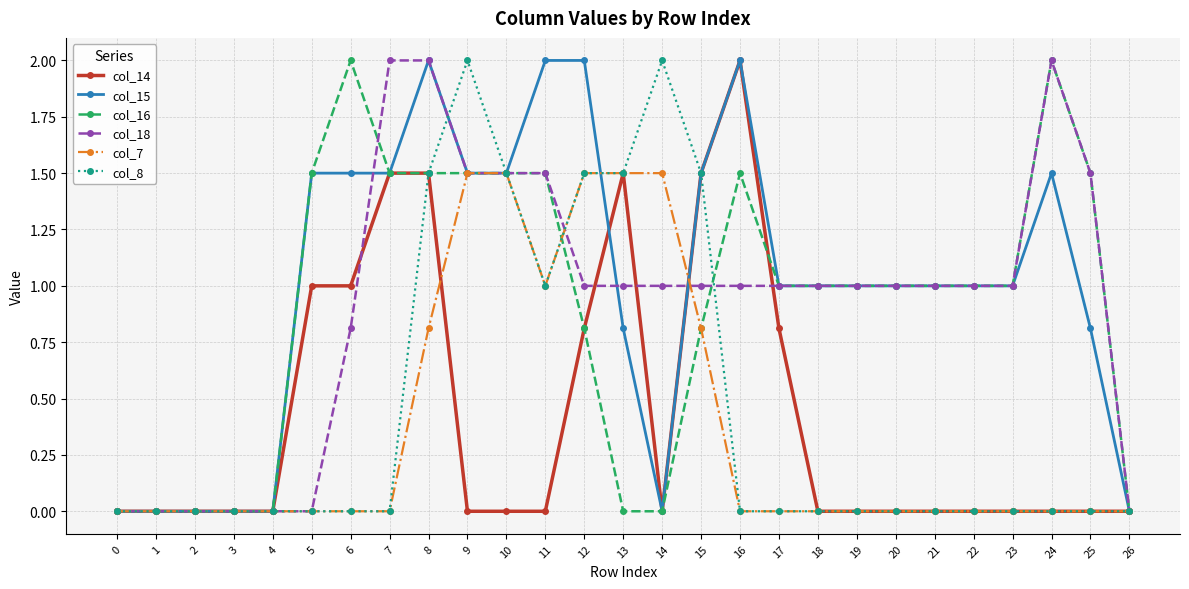

At which label does col_18 first exceed 1?

7